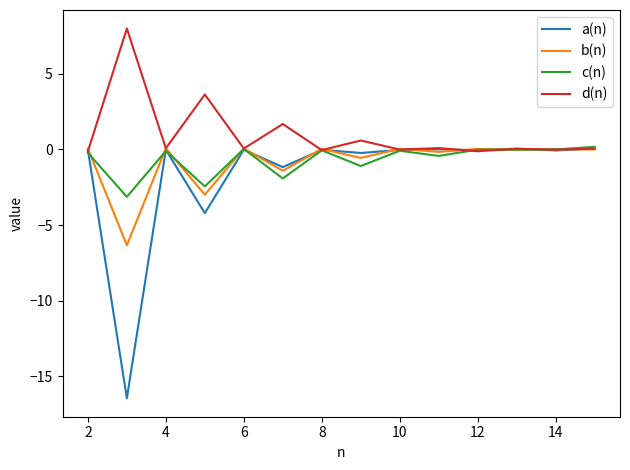

Which series has the largest range (max minus min)?

a(n)